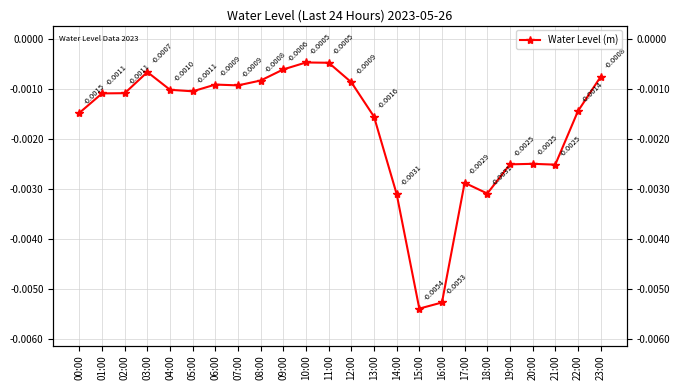

What is the label of the 13th point from the right?

11:00